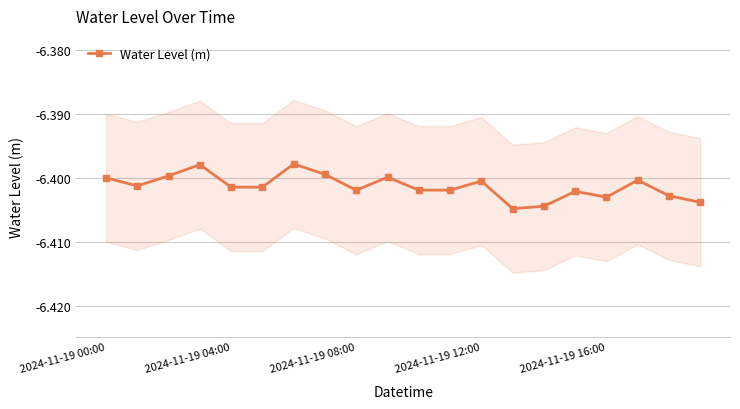

The value at 17 is -3.0. True or false?

False